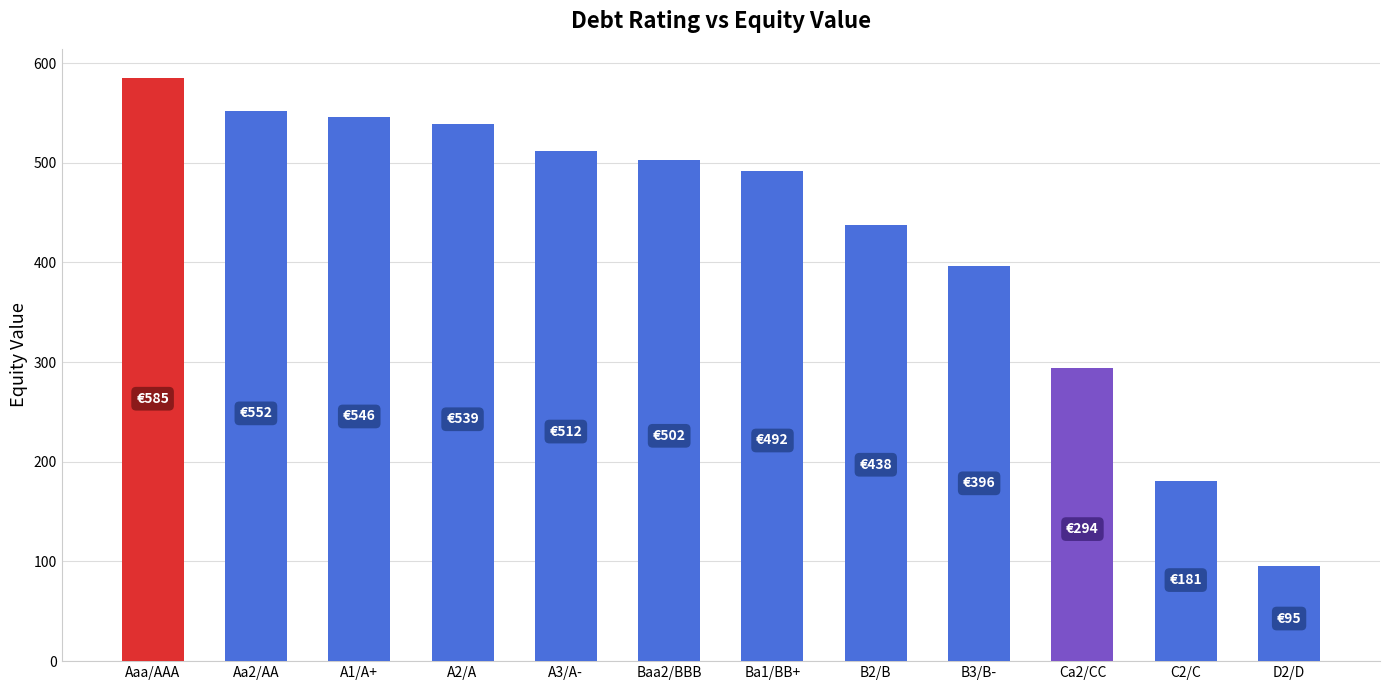

What is the change in value from Aa2/AA to Ba1/BB+?

-60.5